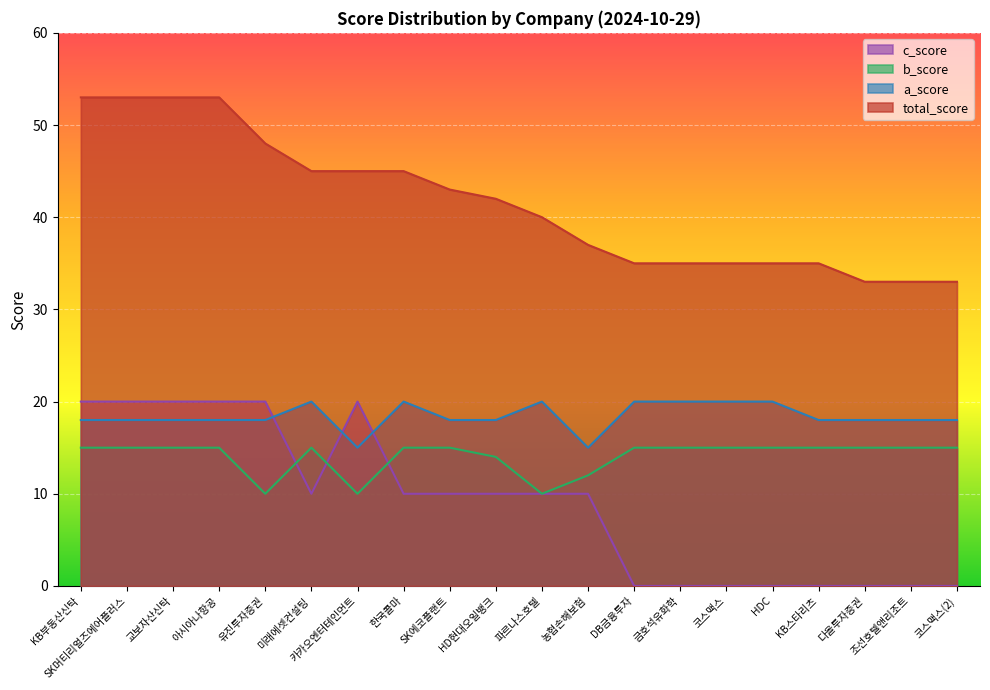

Count the number of data series in this chart.

4